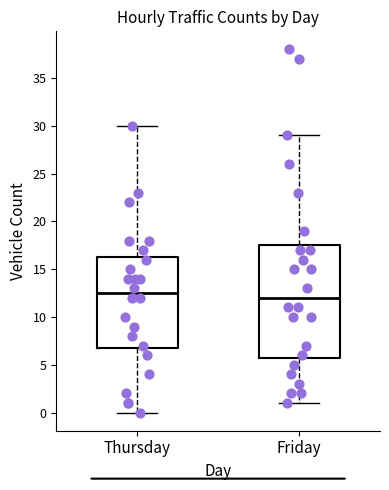

Which box has the lowest median line?

Friday